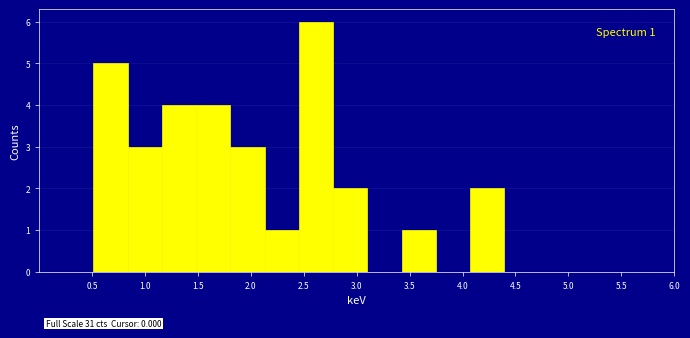

Which range on the x-axis has the tallest bar?

2.45 to 2.80